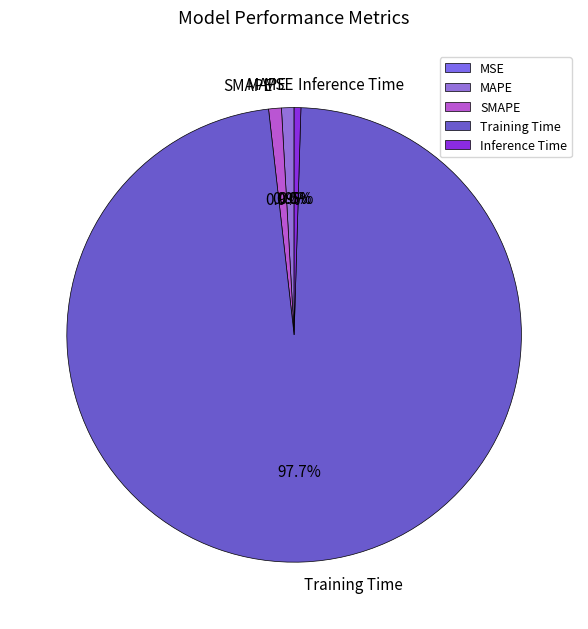

To the nearest percent, what is the average slice percentage?

20%